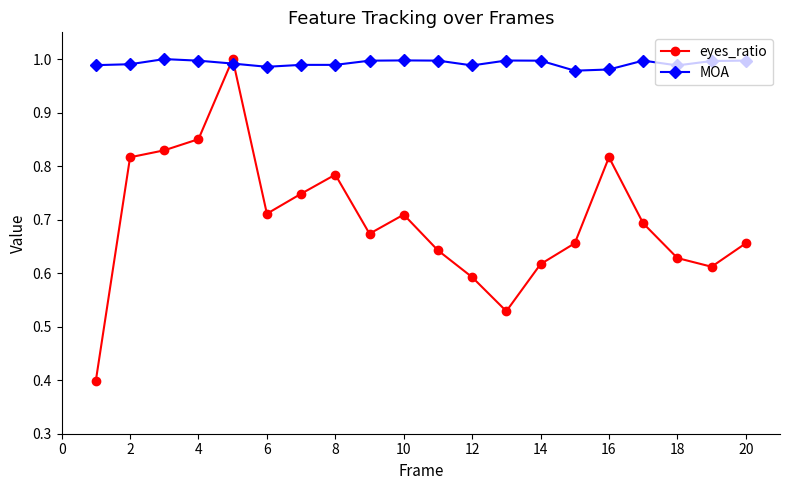

How many times do eyes_ratio and MOA cross each other?

2